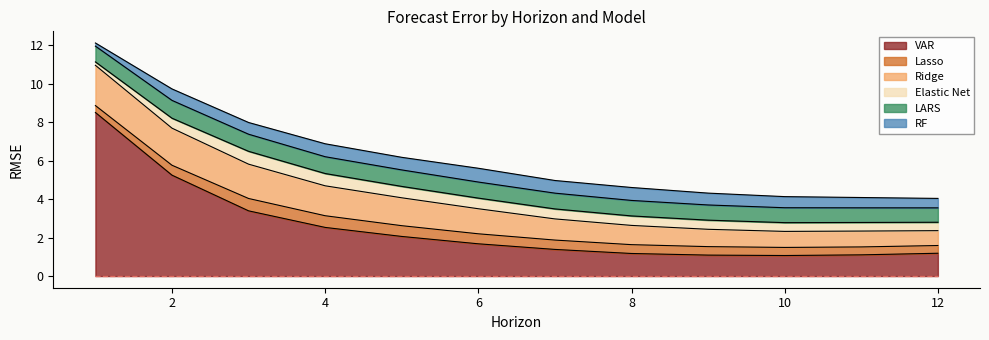

What is the difference between the maximum and minimum values in the VAR series?

7.4